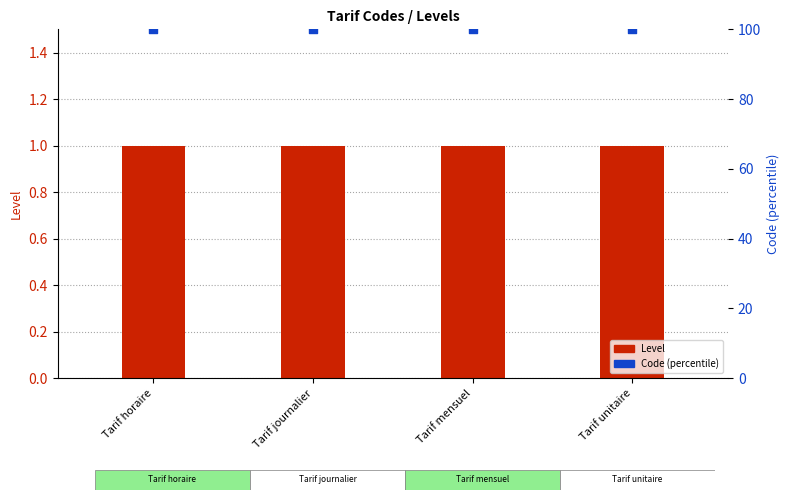

What is the total value across all series at Tarif mensuel?

101